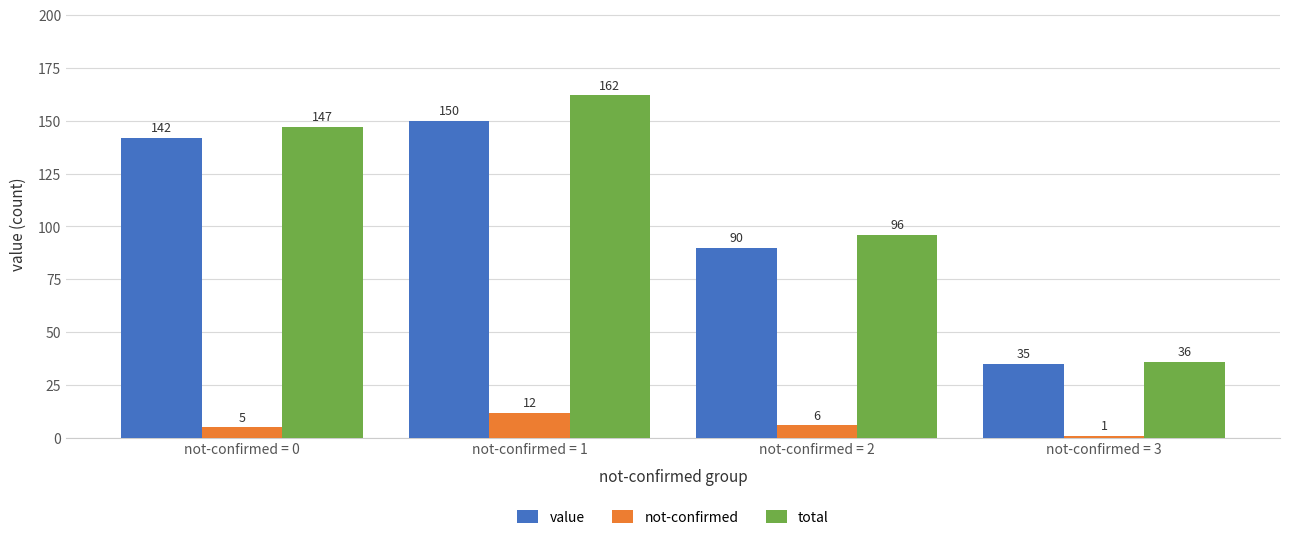

What is the approximate value of value at not-confirmed = 3?

35